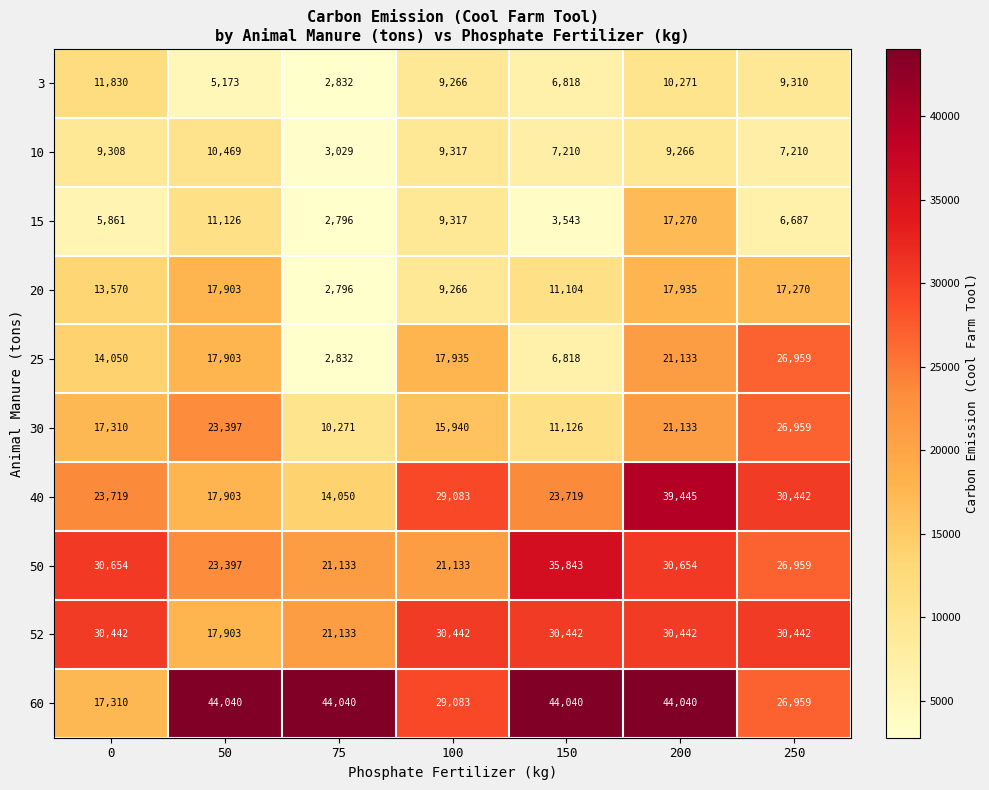

Which series has the largest total across all categories?

60